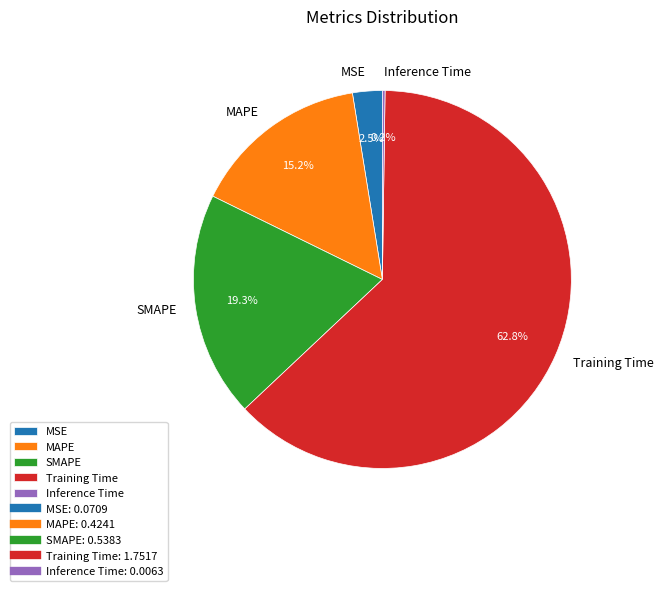

Which has a higher value, MSE or MAPE?

MAPE